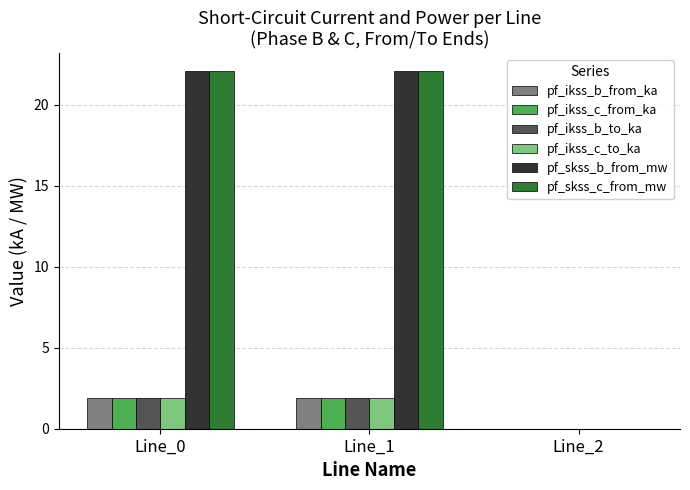

True or false: pf_ikss_c_from_ka has a value of 1.0 at Line_2.

False